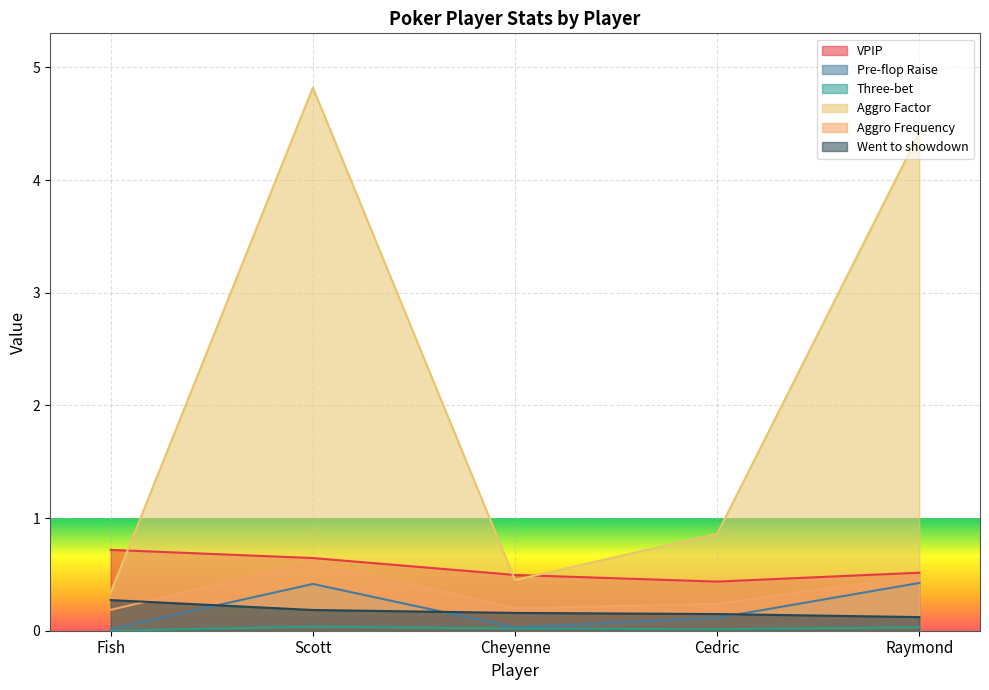

Rank the categories by Pre-flop Raise value from lowest to highest.

Fish, Cheyenne, Cedric, Scott, Raymond